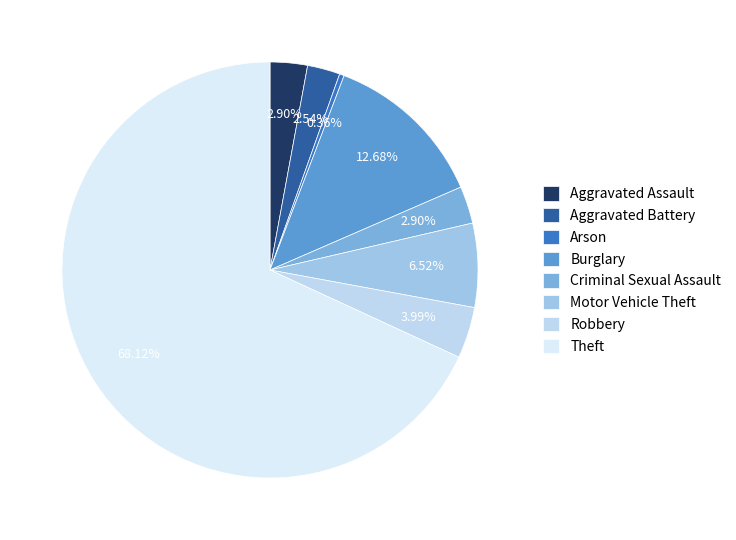

Count the number of slices in the pie.

8